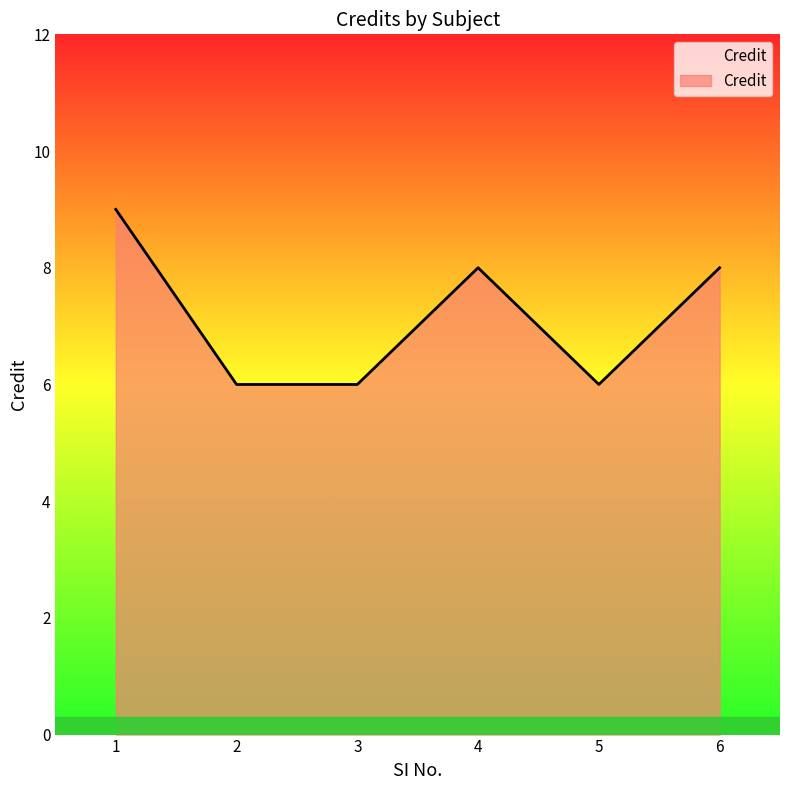

Between 5 and 4, which is larger?

4